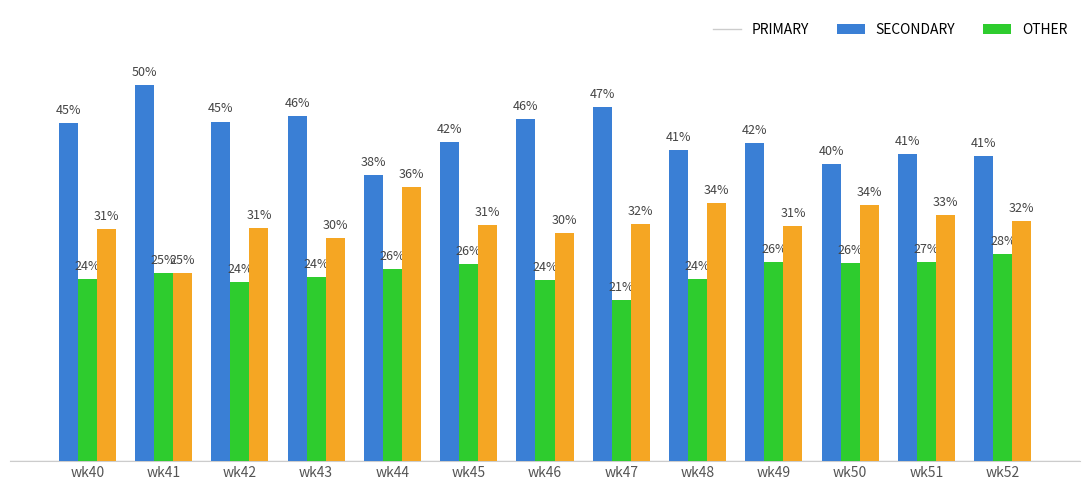

Which series has the widest spread of values?

PRIMARY